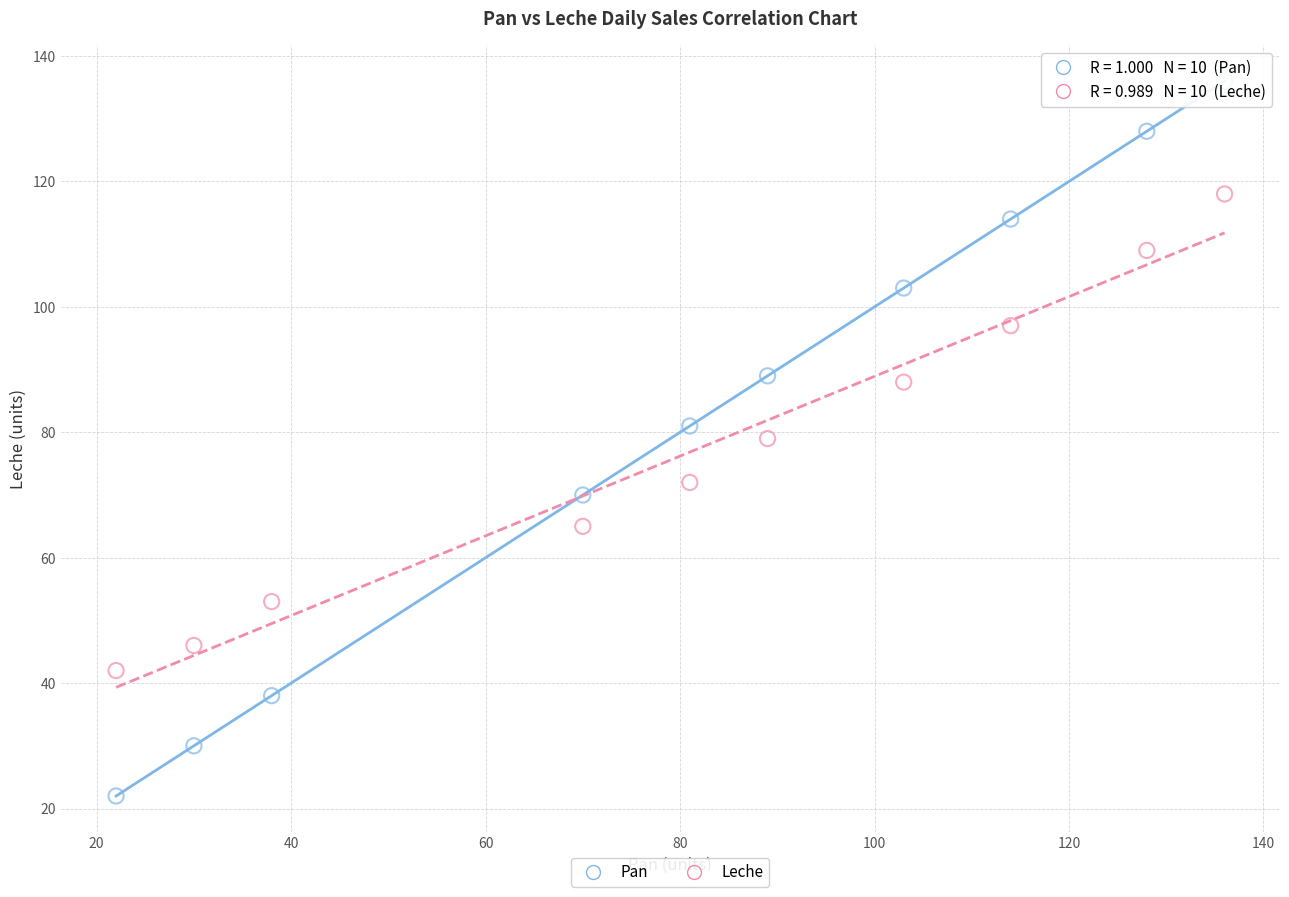

Across all data points, what is the range of X values (max minus min)?

114